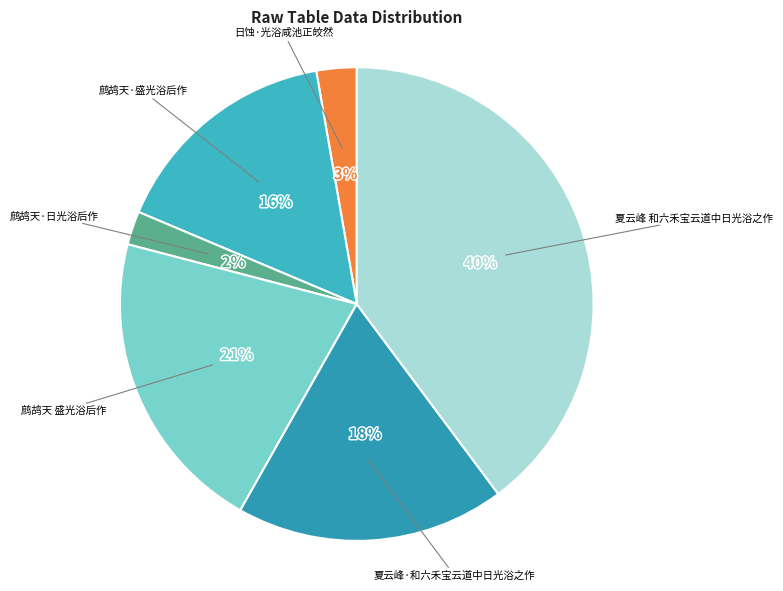

Is the sum of 日蚀·光浴咸池正皎然 and 夏云峰·和六禾宝云道中日光浴之作 greater than half?

No